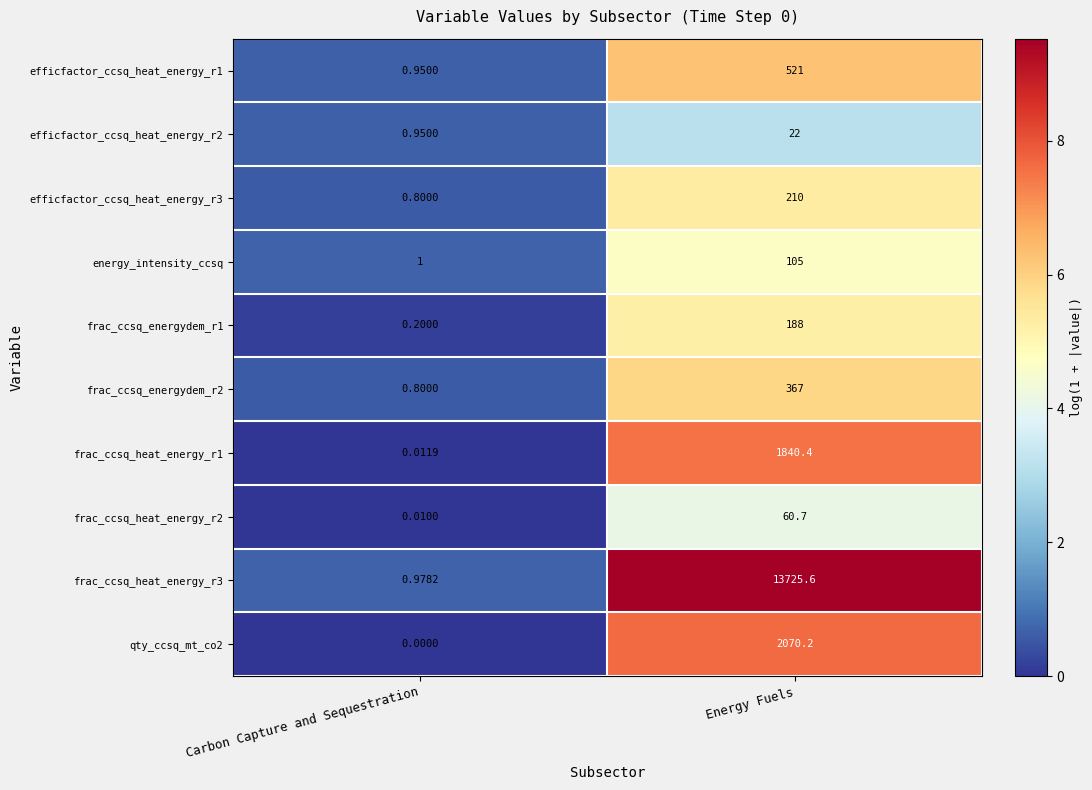

List the series in order of their peak value, highest first.

frac_ccsq_heat_energy_r3, qty_ccsq_mt_co2, frac_ccsq_heat_energy_r1, efficfactor_ccsq_heat_energy_r1, frac_ccsq_energydem_r2, efficfactor_ccsq_heat_energy_r3, frac_ccsq_energydem_r1, energy_intensity_ccsq, frac_ccsq_heat_energy_r2, efficfactor_ccsq_heat_energy_r2